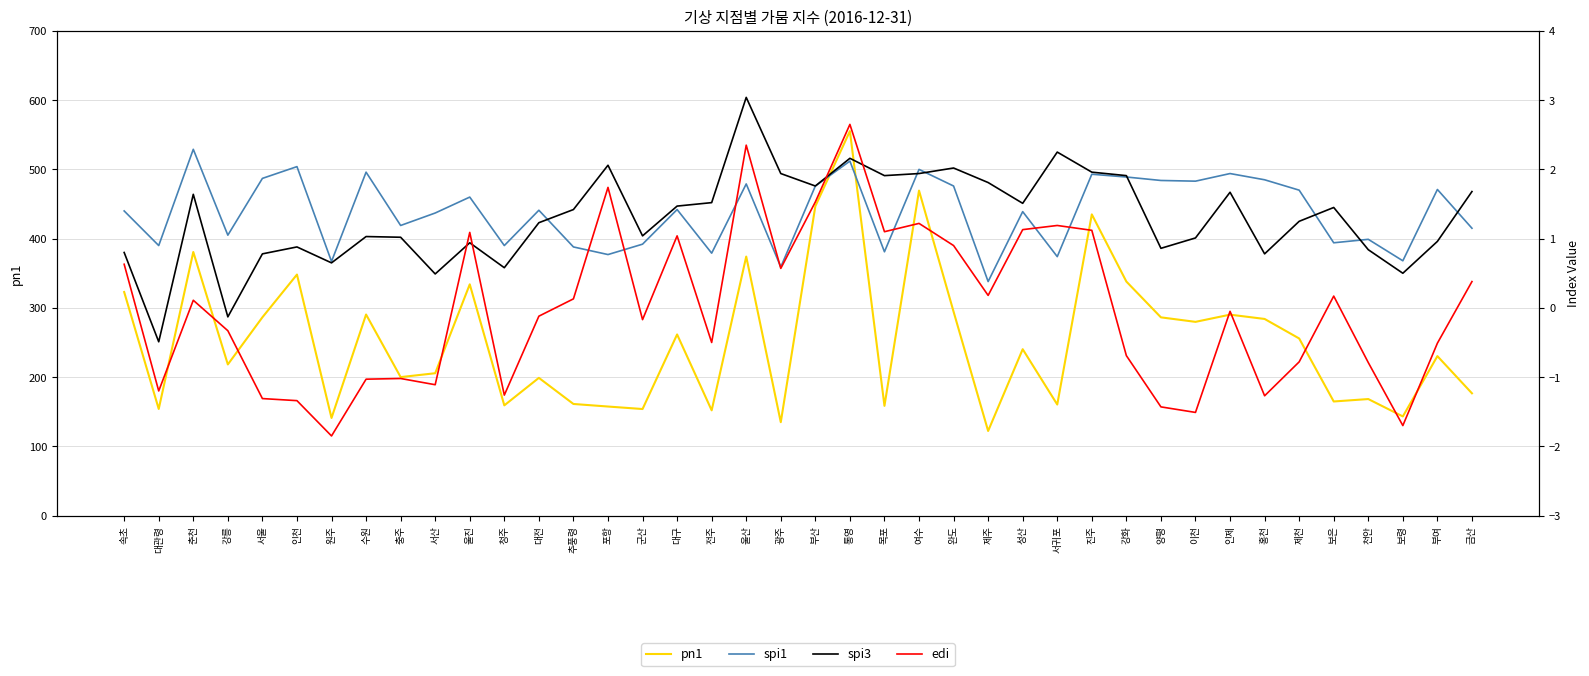

Read the edi value at 수원.

-1.0